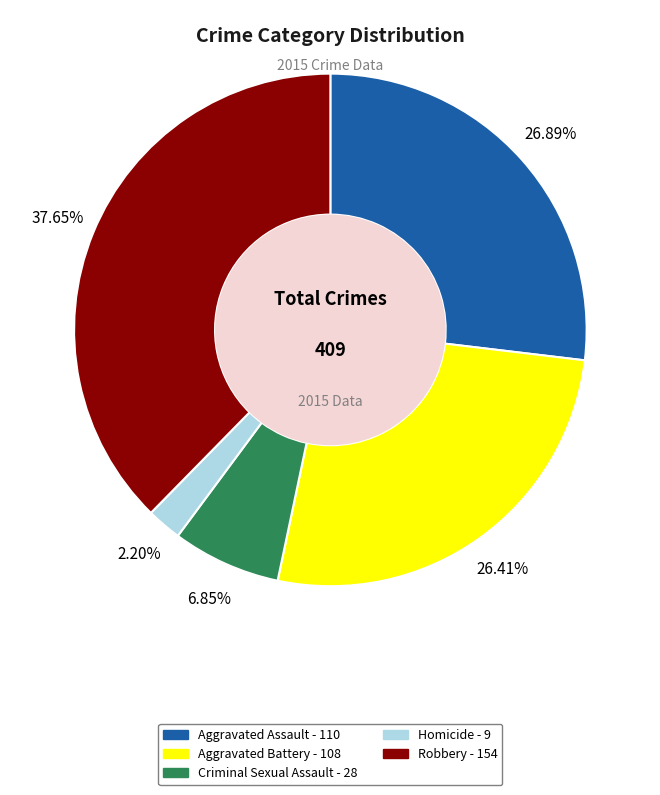

Which has a higher value, Robbery or Homicide?

Robbery